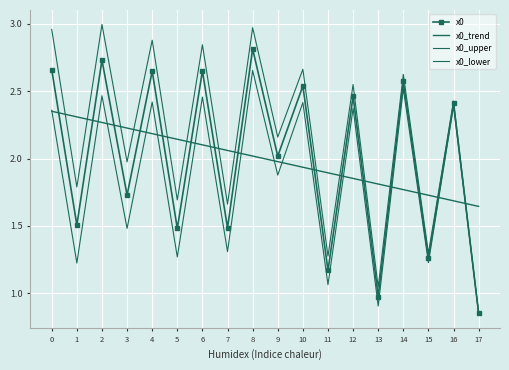

How many categories are shown in the chart?

18